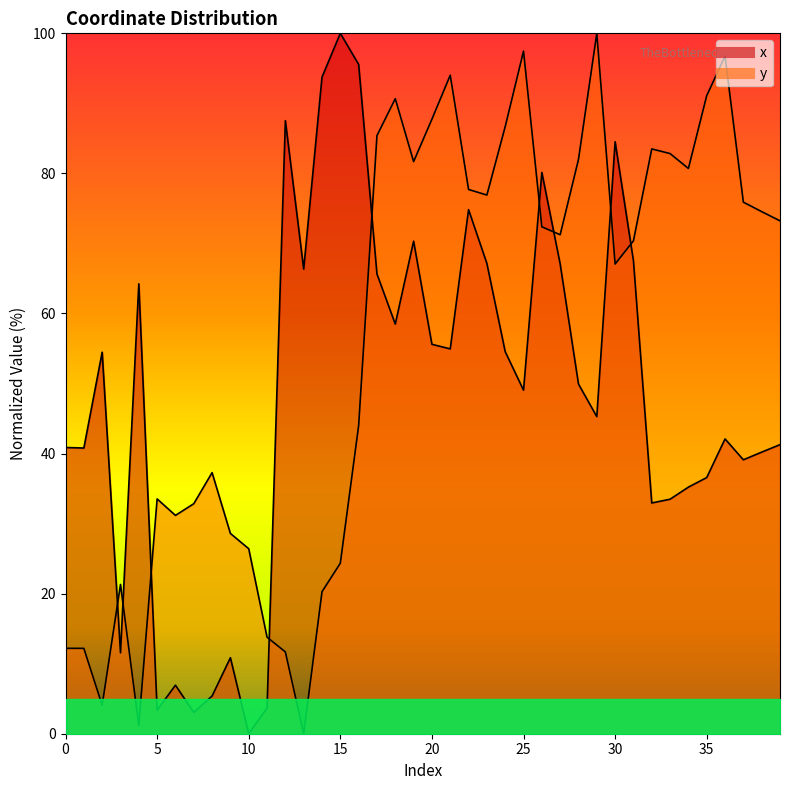

At how many categories does at least one series exceed 39?

32